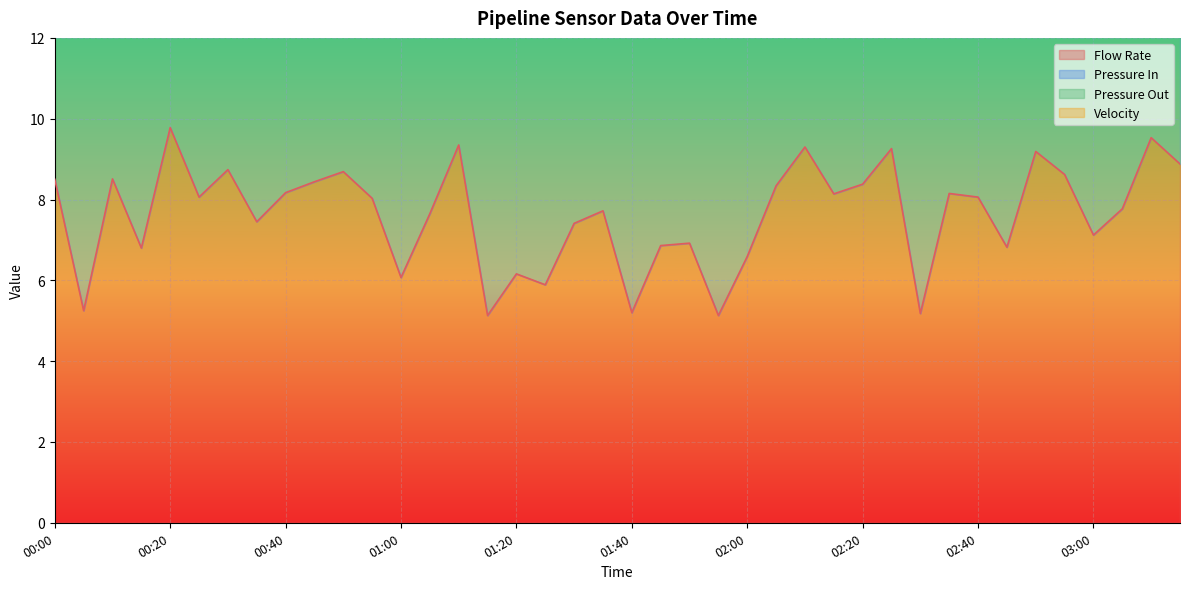

What is the sum of all Flow Rate values?

305.2